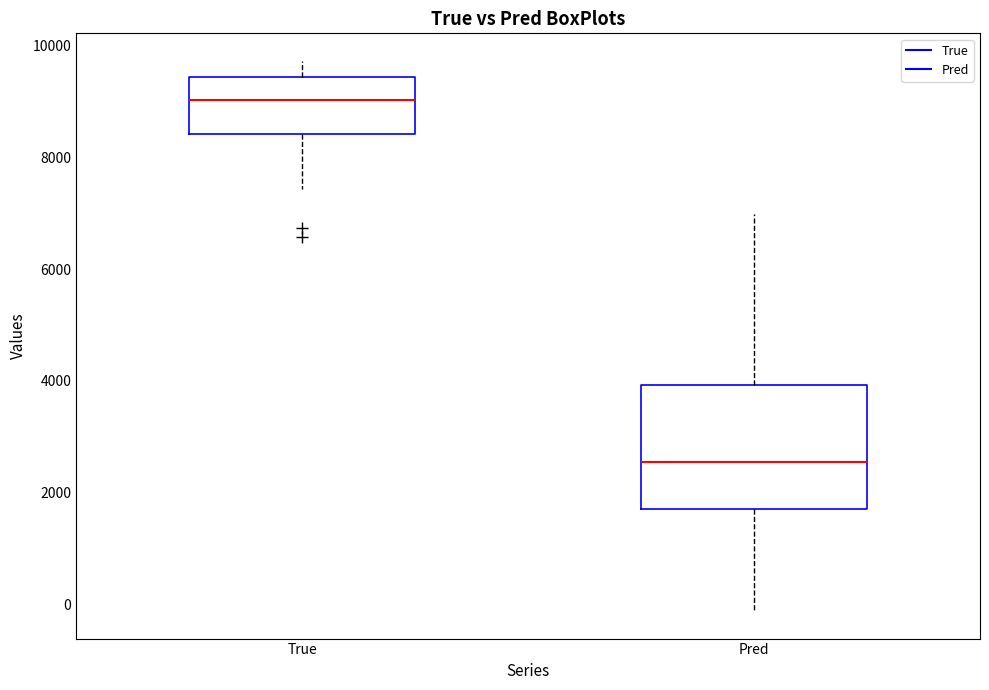

Reading left to right, transcribe this box plot: for each box, give where its median line is, the range the box spans, and where its two whiskers end, as read against the y-axis. The values are not printed on the chart, so give them approximately, as read against the axis.

True: median 9000, box 8400 to 9400, whiskers 7400 to 9800
Pred: median 2600, box 1800 to 4000, whiskers -200 to 7000